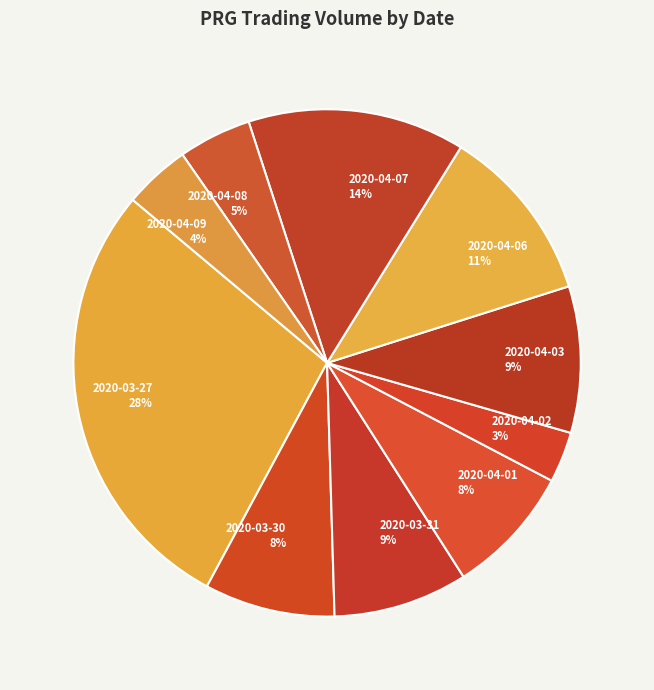

Is the sum of 2020-03-31 and 2020-04-06 greater than half?

No